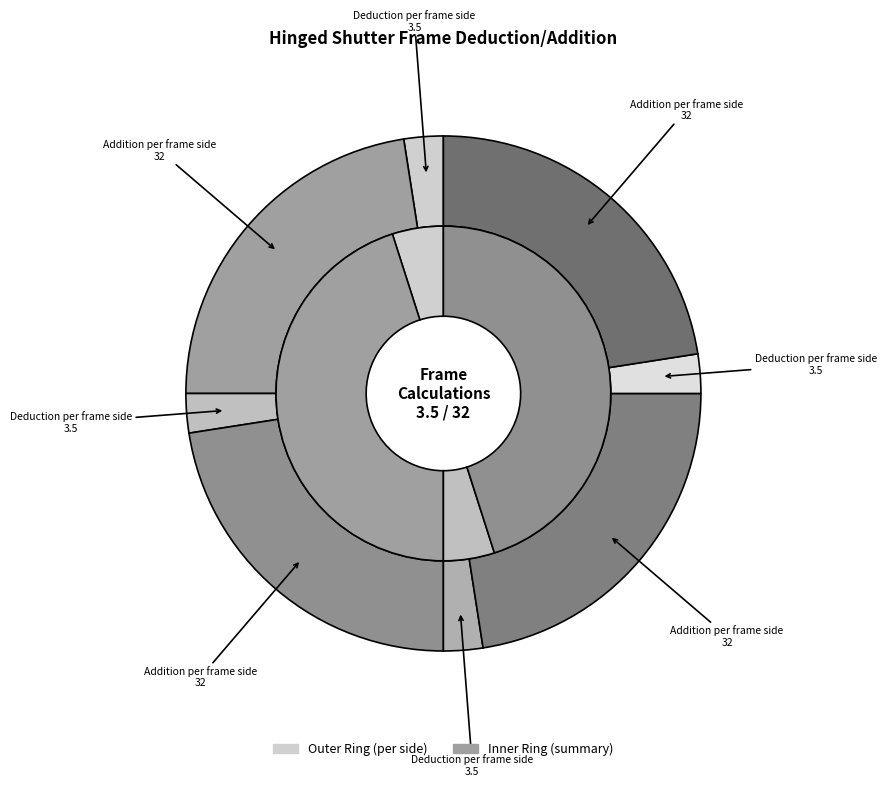

Combined, do Deduction per frame side (Outside Height) and Deduction per frame side (Inside Width) account for over 50%?

No